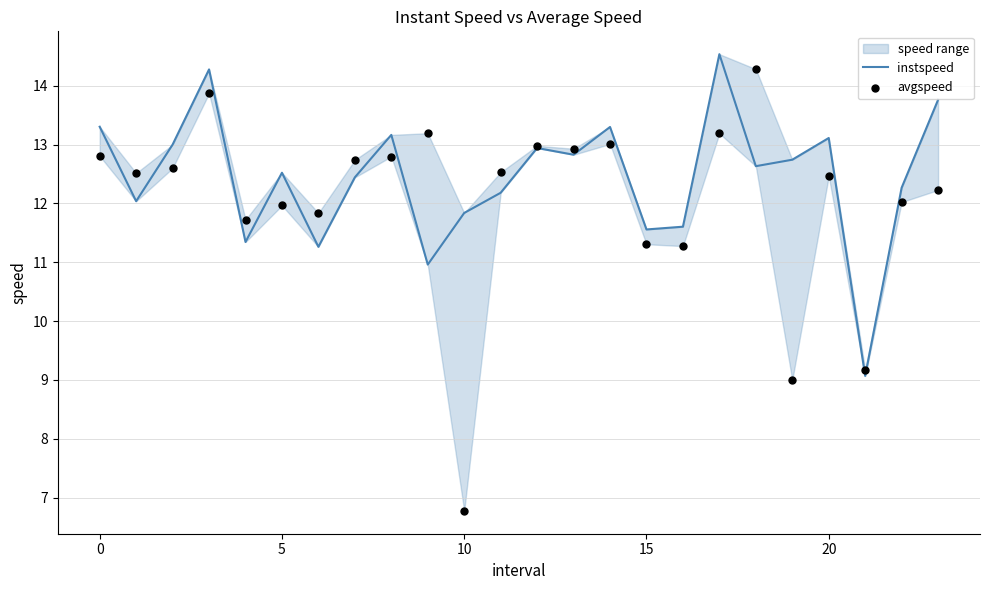

At how many categories does at least one series exceed 13?

10